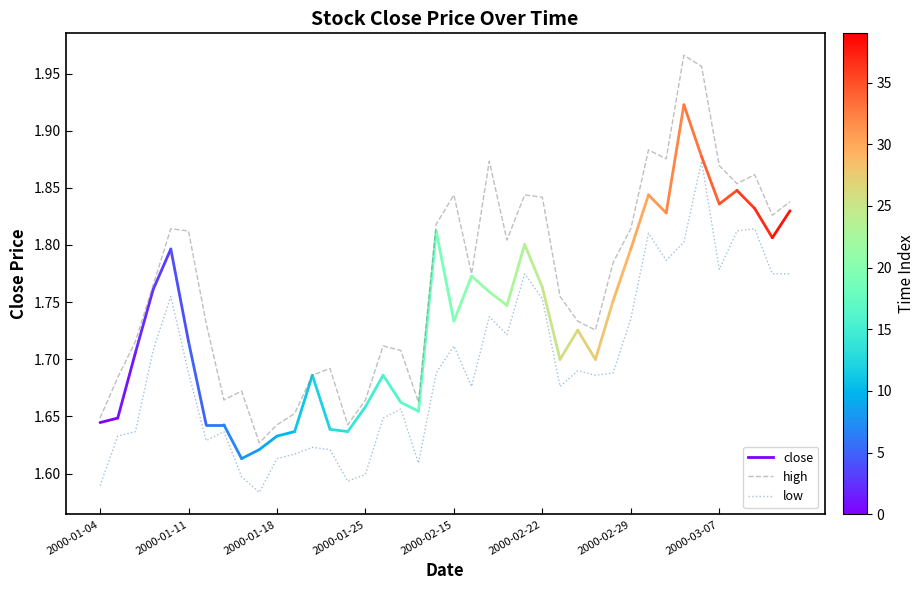

Rank the series by their maximum value, from lowest to highest.

low, high